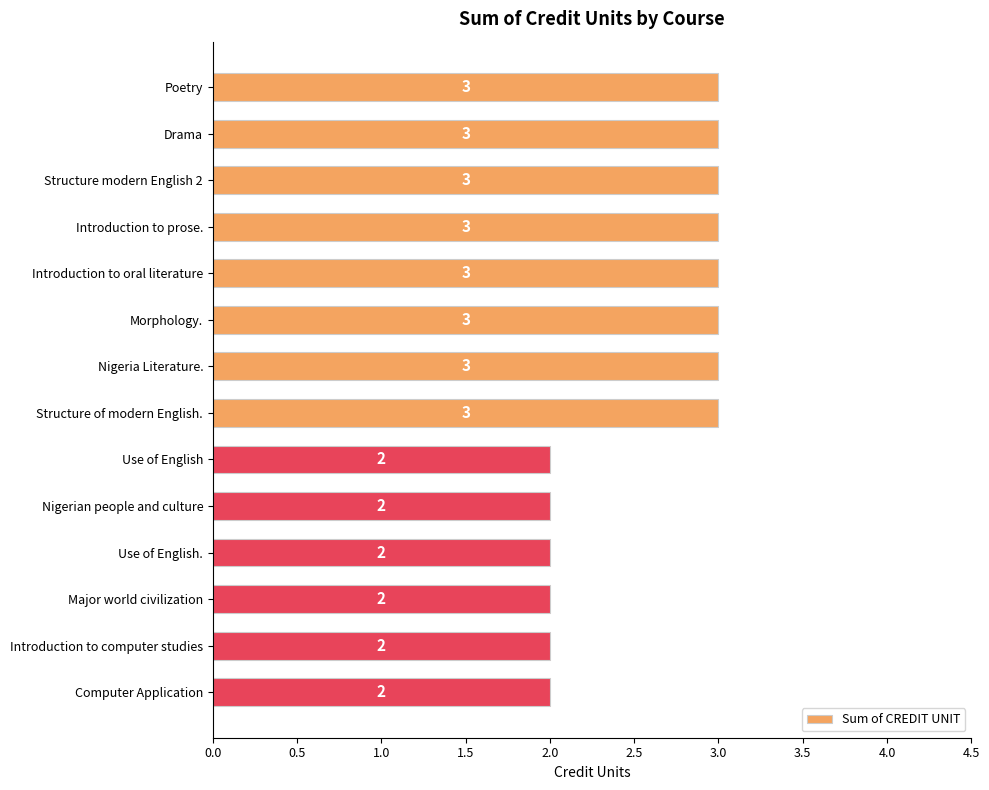

What is the sum of all values?

36